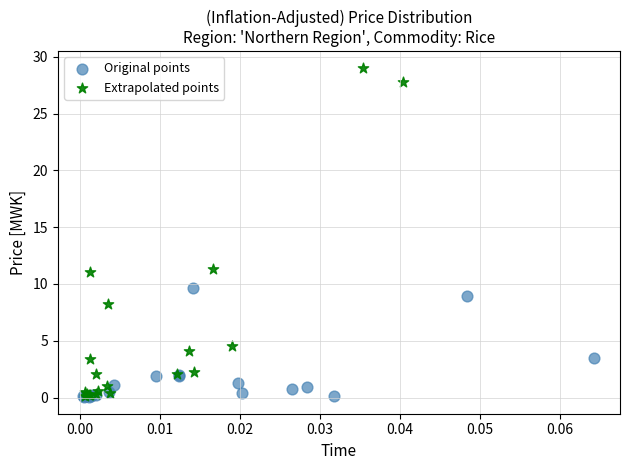

Which series reaches the maximum Y coordinate?

Extrapolated points